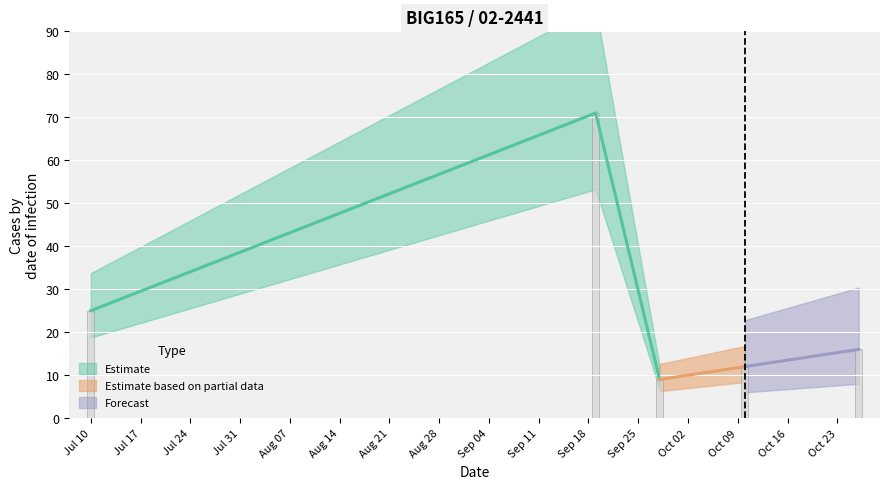

Which label corresponds to the largest value in the chart?

Sep 18